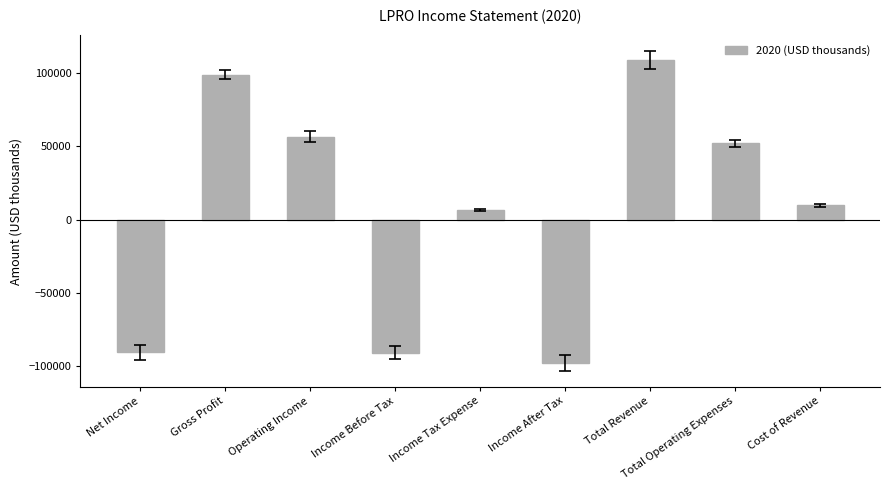

Between Income Tax Expense and Operating Income, which is larger?

Operating Income